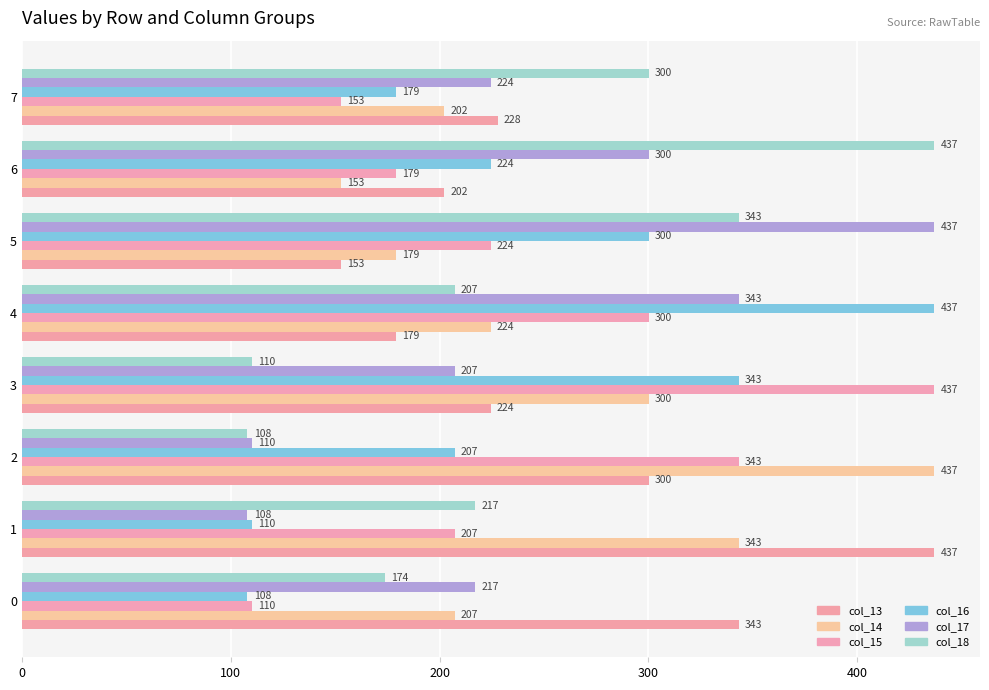

How many series are shown in this chart?

6